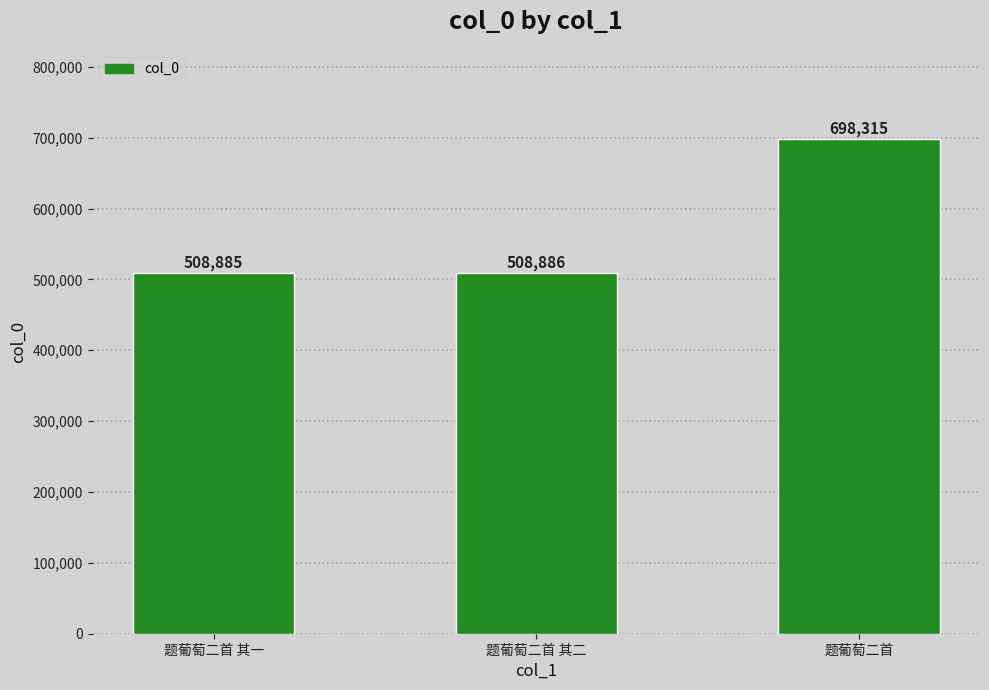

What is the change in value from 题葡萄二首 其一 to 题葡萄二首 其二?

+1